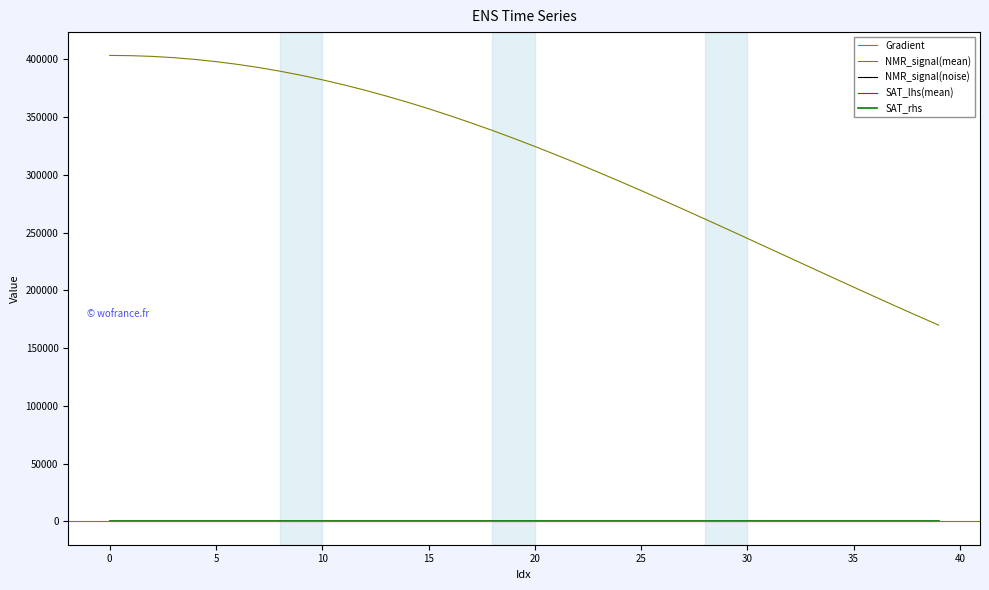

True or false: SAT_lhs(mean) and NMR_signal(mean) intersect in this chart.

False